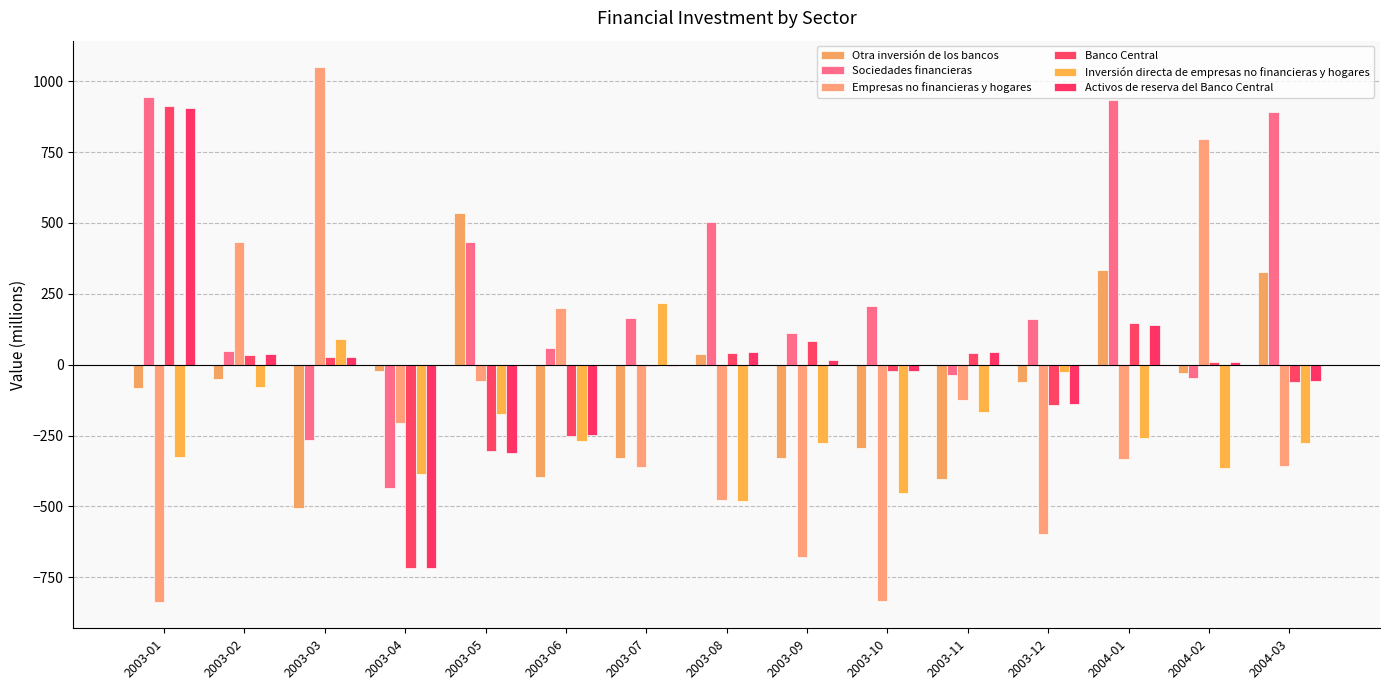

What is the highest value of the Otra inversión de los bancos series?

534